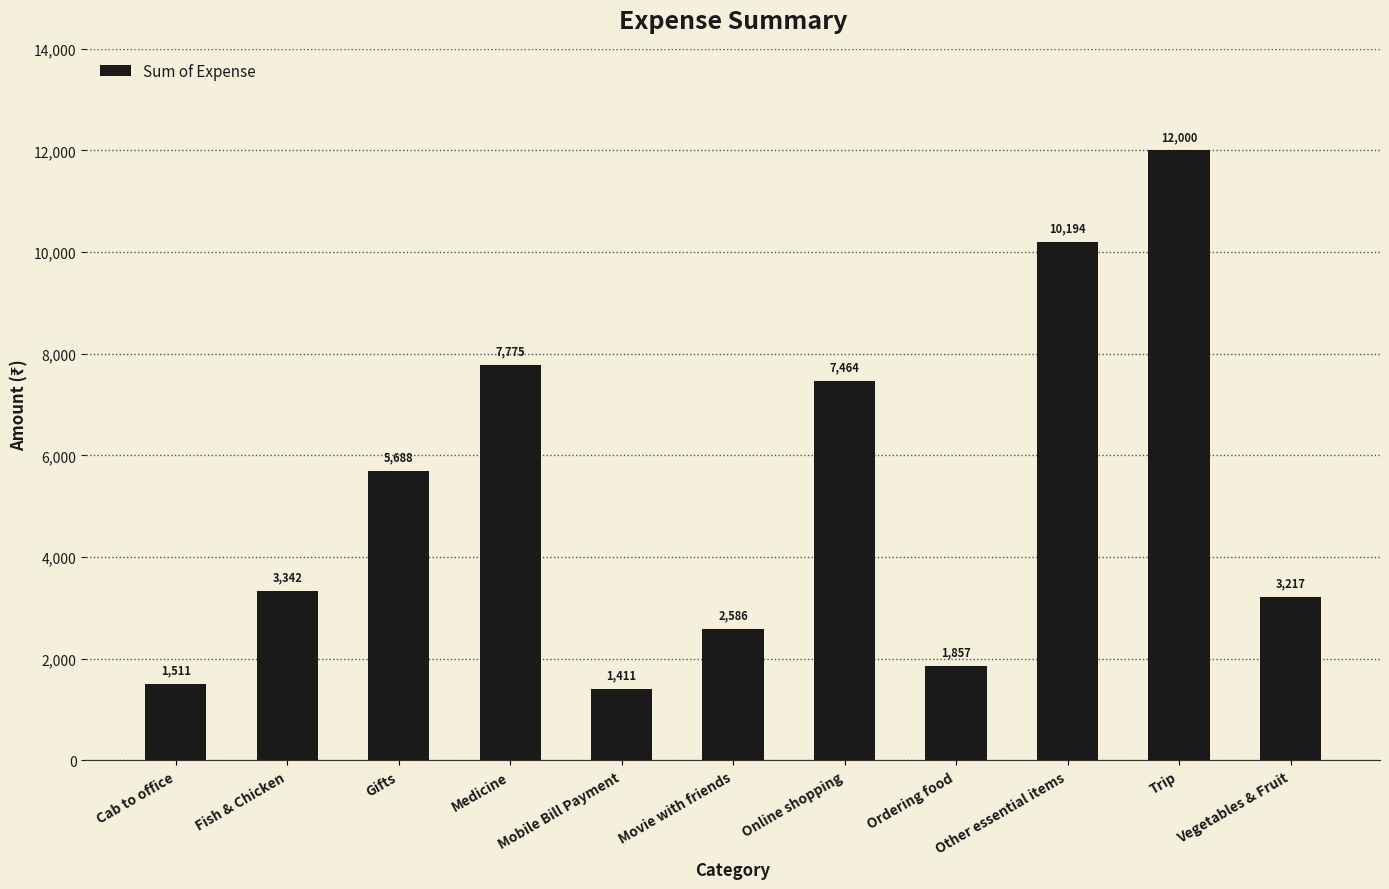

Approximately how many times larger is the value at Online shopping compared to Mobile Bill Payment?

5.3